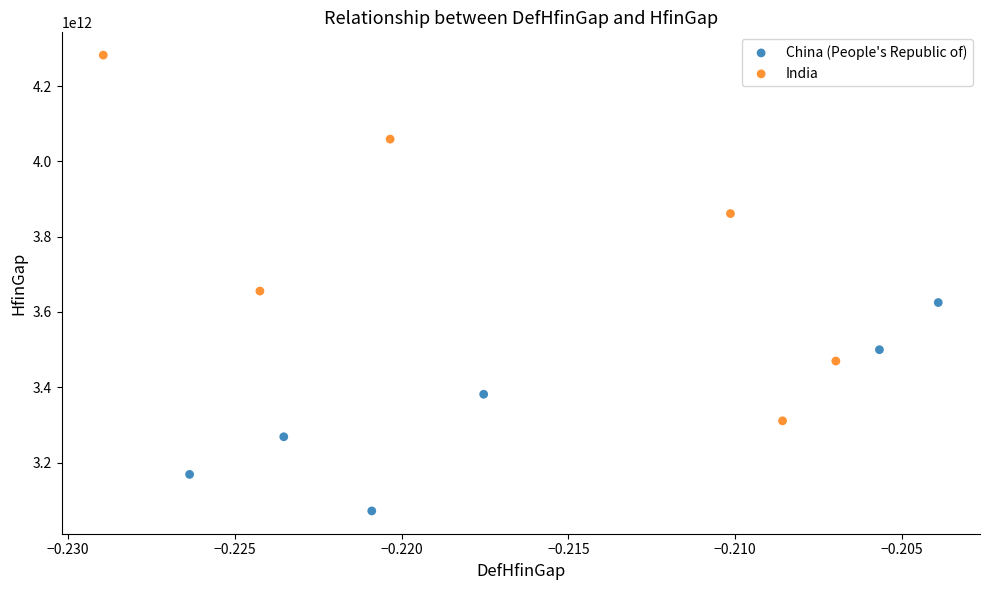

Which series reaches the minimum Y coordinate?

China (People's Republic of)